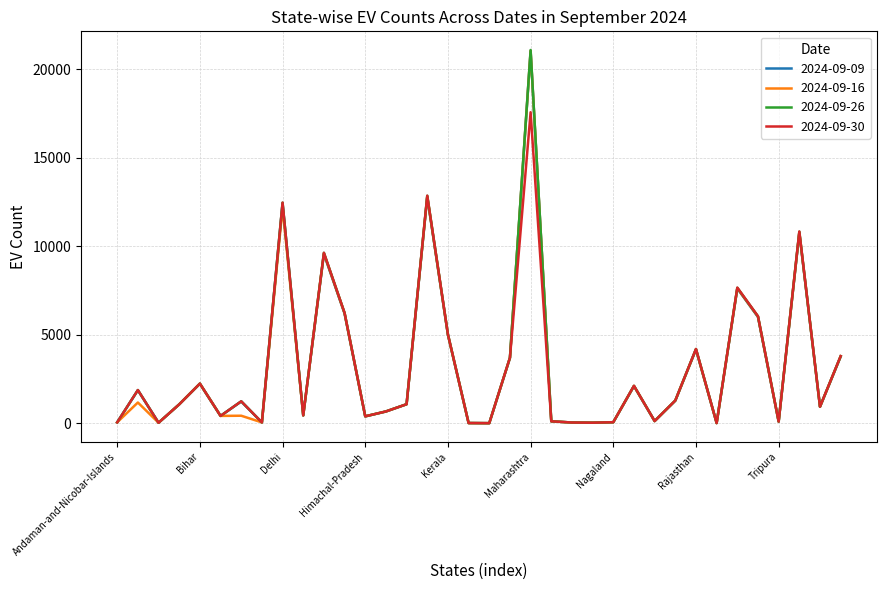

What is the difference between the second highest and minimum values in the 2024-09-16 series?

12813